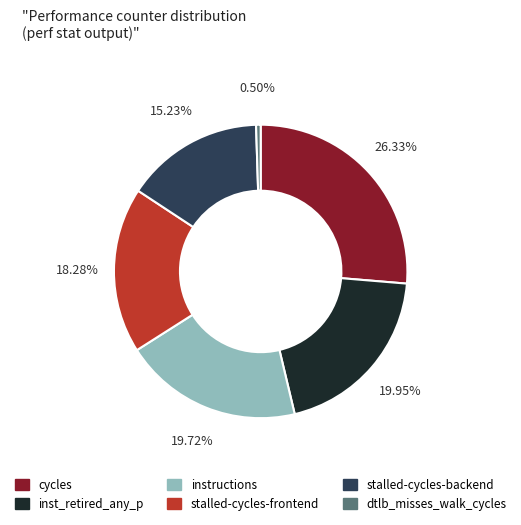

Is there any slice that represents more than half of the pie?

No